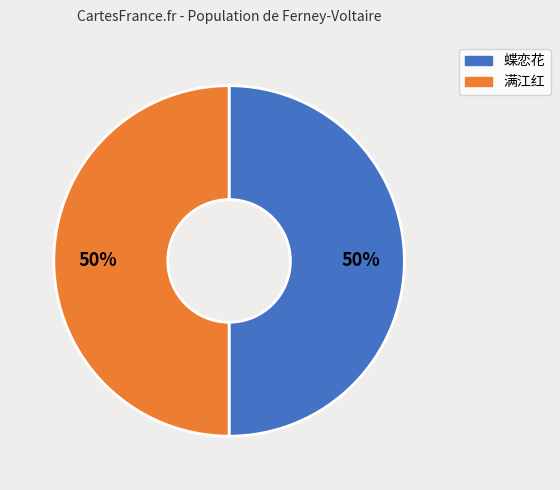

Count the number of slices in the pie.

2